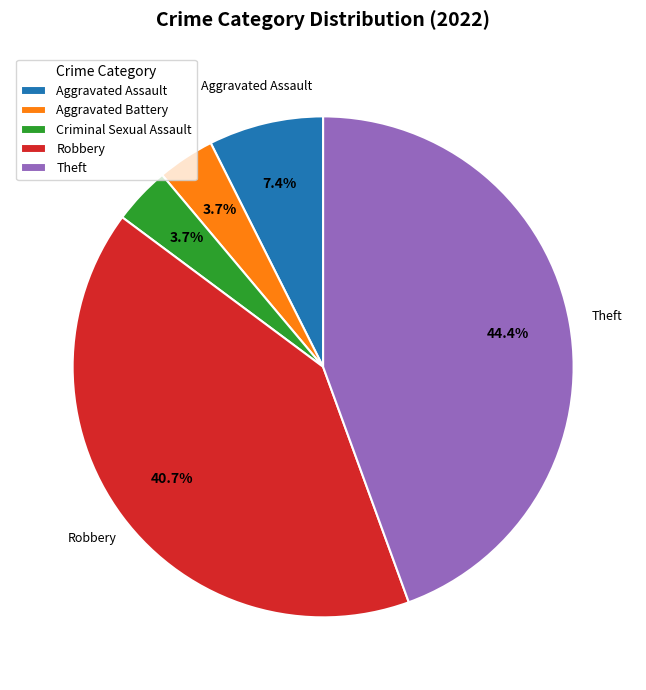

Does Theft account for over 50% of the chart?

No